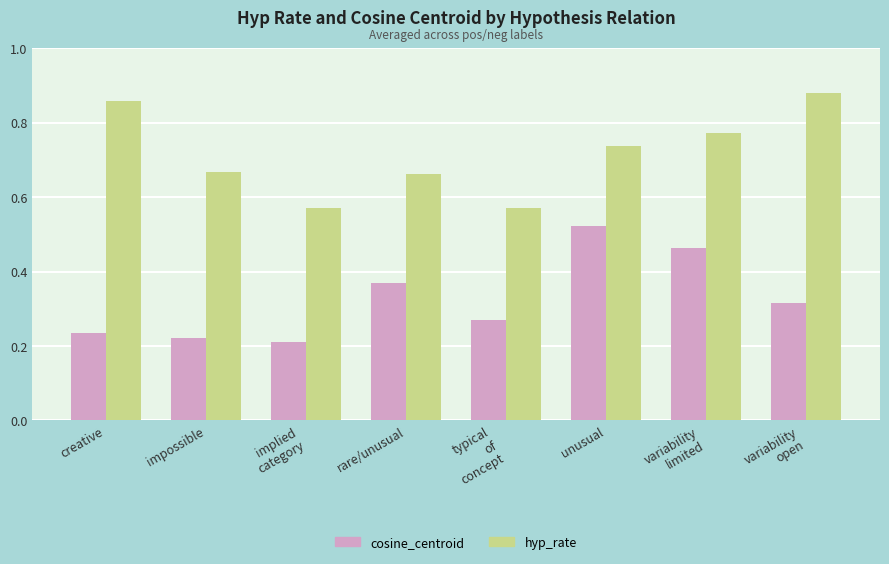

Which series has the largest total across all categories?

hyp_rate